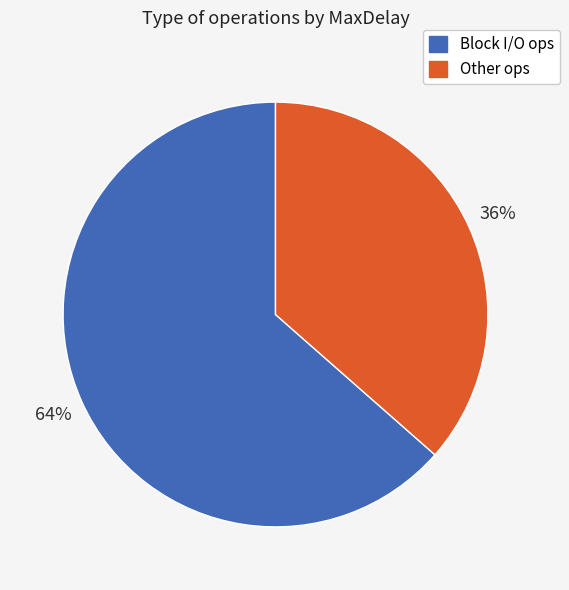

Does Other ops account for over 50% of the chart?

No